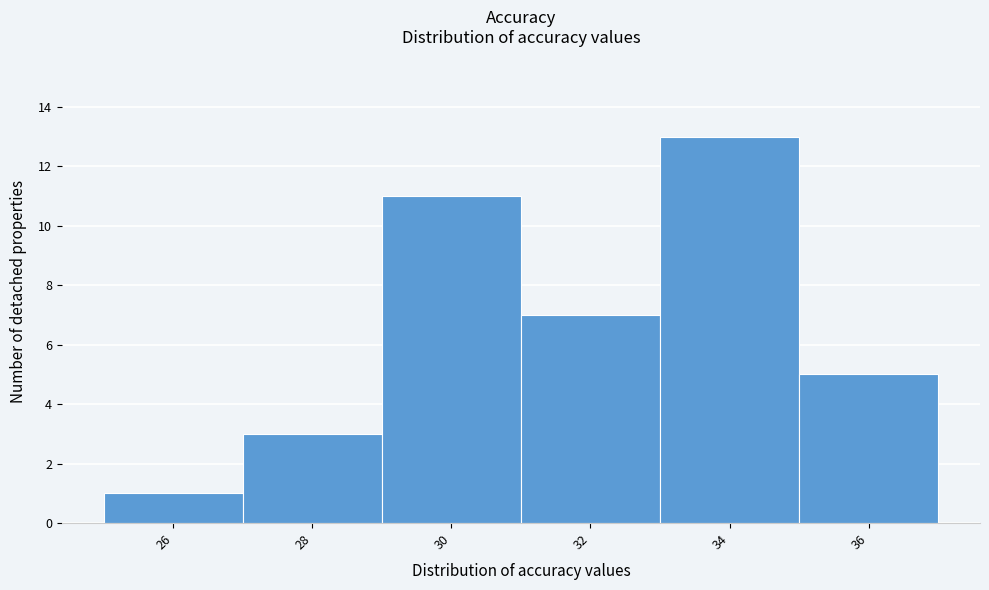

Reading right to left, list all the values displayed in this chart.

5	13	7	11	3	1